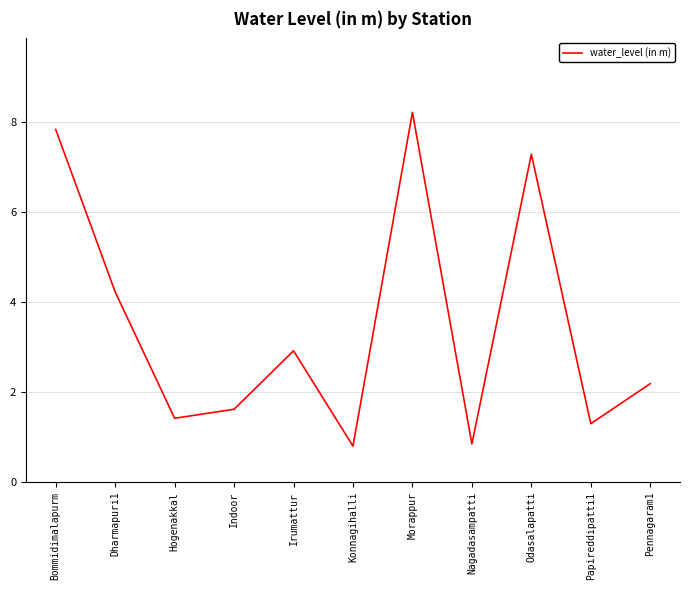

What is the difference between the maximum and minimum values?

7.4